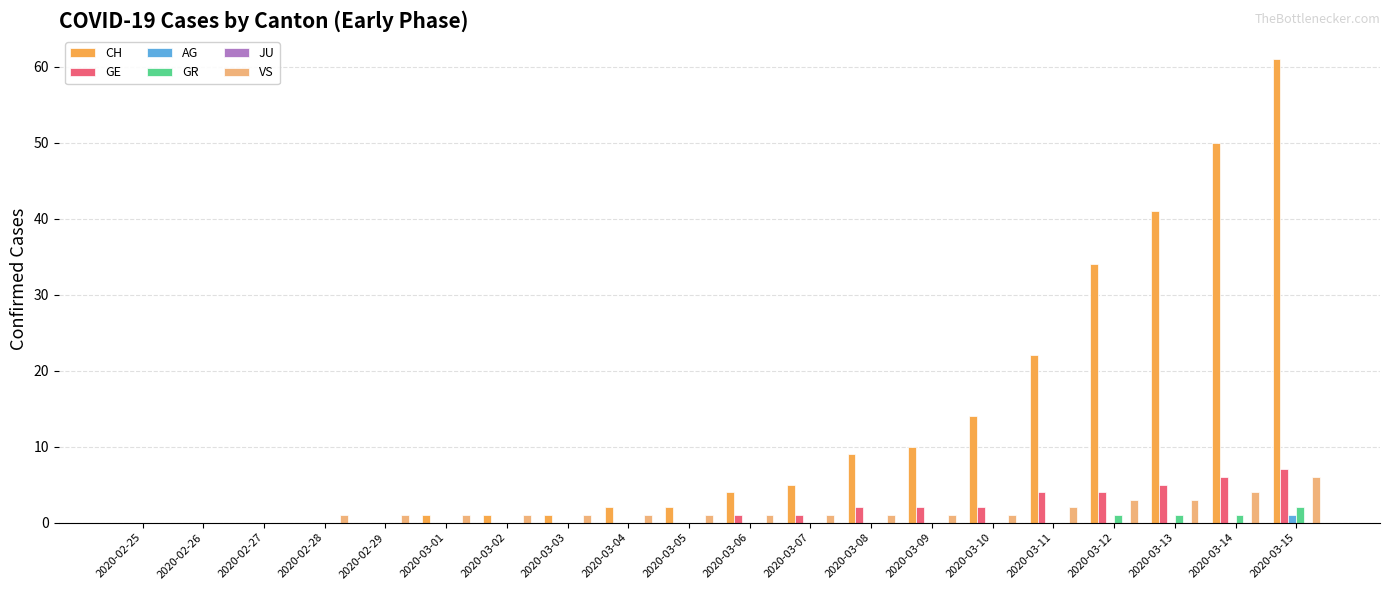

True or false: AG has a value of 0 at 2020-02-26.

True